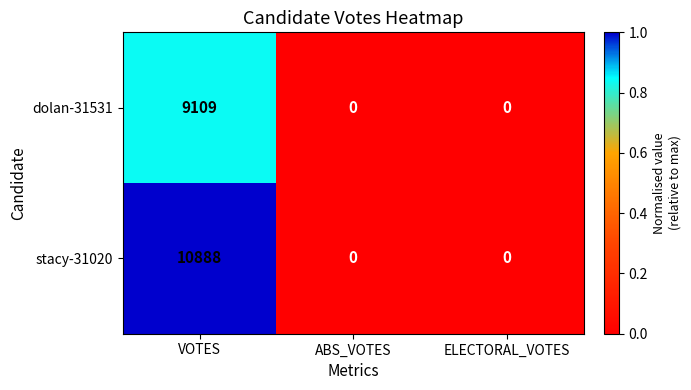

Is it true that dolan-31531 equals 15313 at VOTES?

False